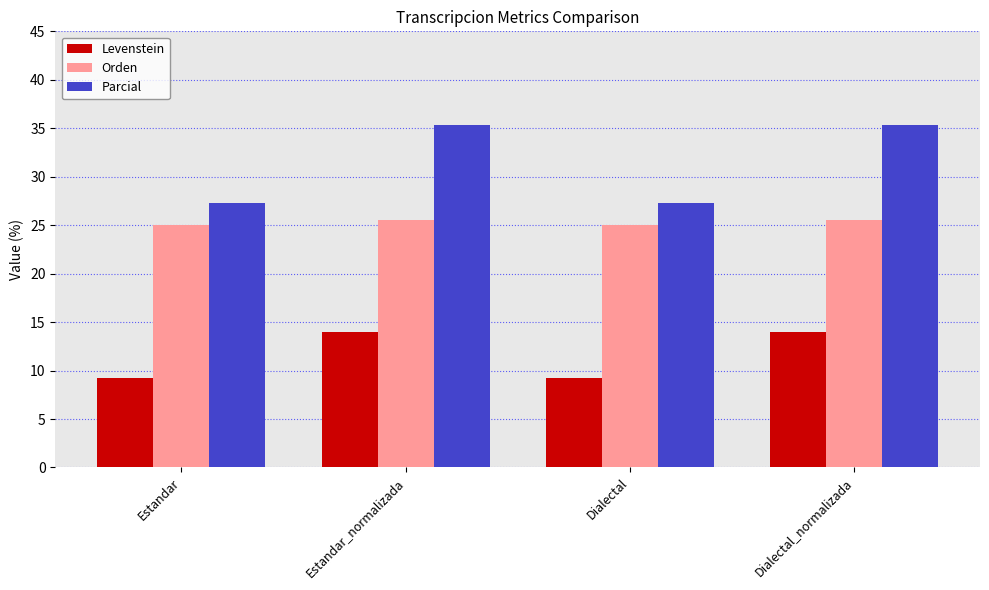

What is the lowest value of the Orden series?

25.0